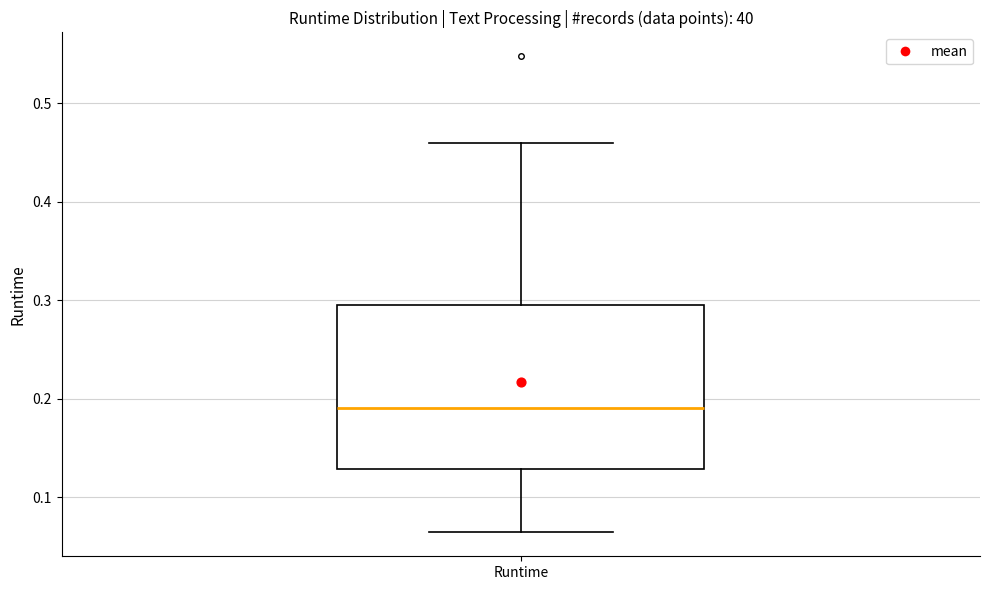

Transcribe this box plot: give where the median line is, the range the box spans, and where the two whiskers end, as read against the y-axis. The values are not printed on the chart, so give them approximately, as read against the axis.

median 0.19, box 0.13 to 0.30, whiskers 0.06 to 0.46